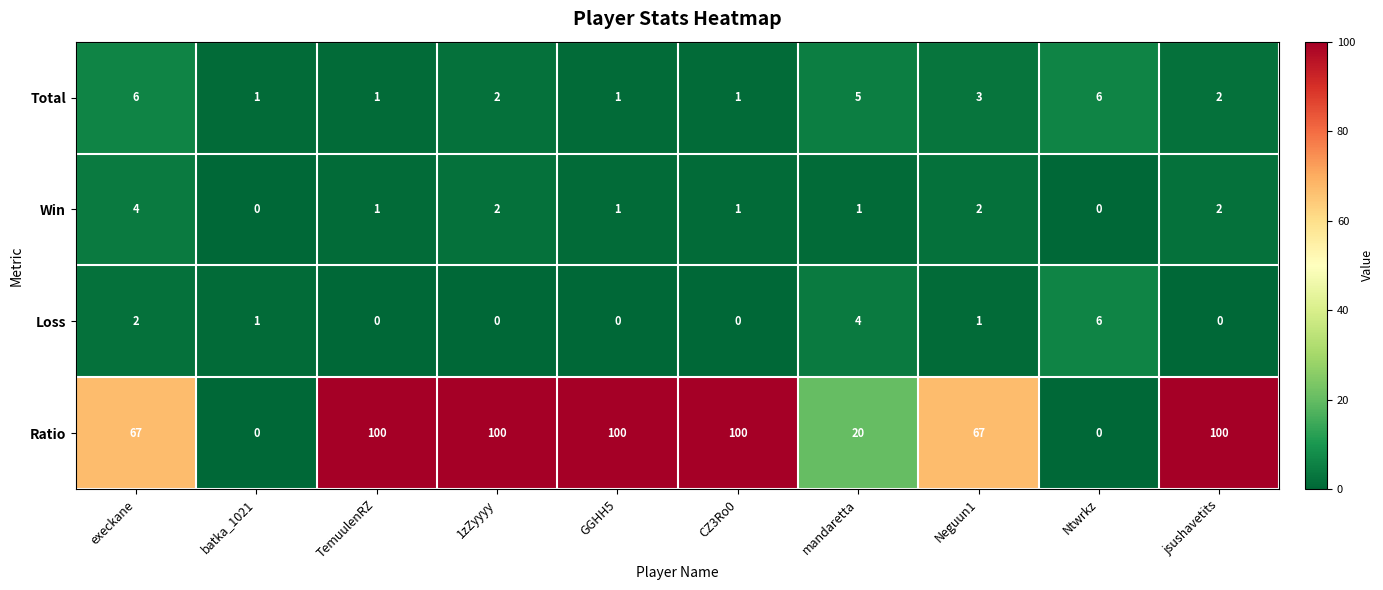

What is the sum of all Ratio values?

654